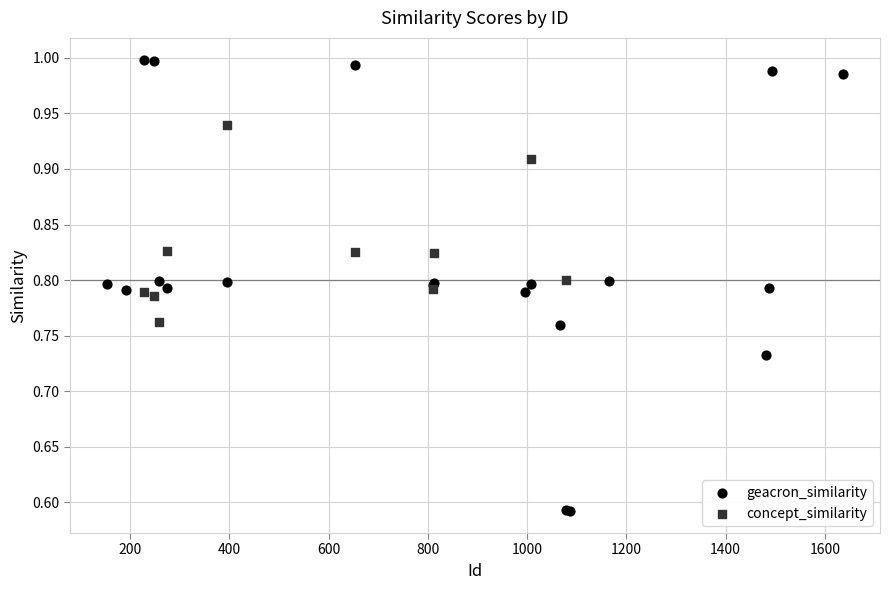

Which series has the widest spread of Y values?

geacron_similarity